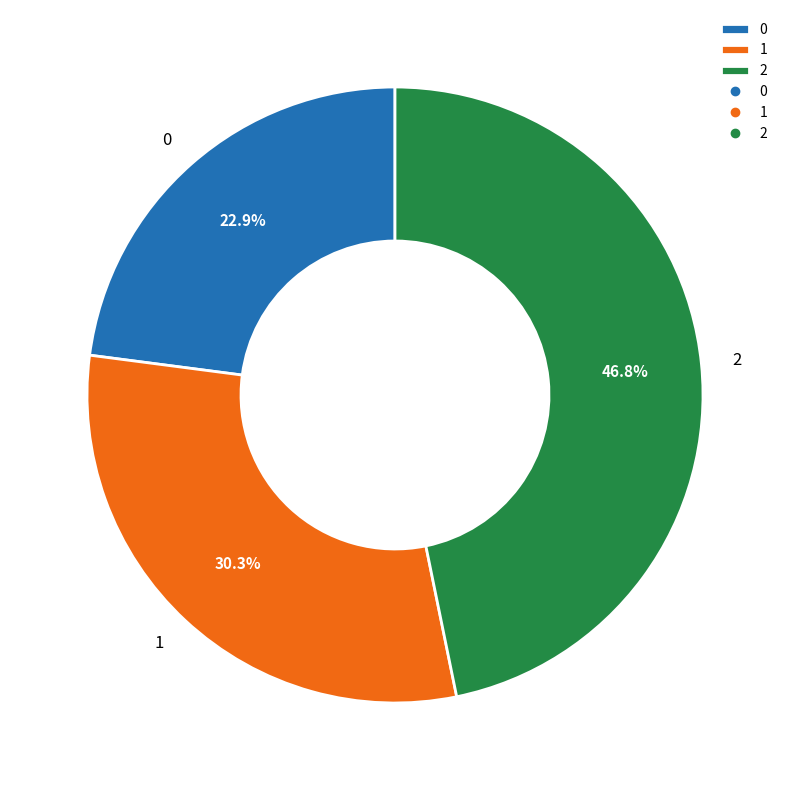

Is 0 the majority of the pie?

No